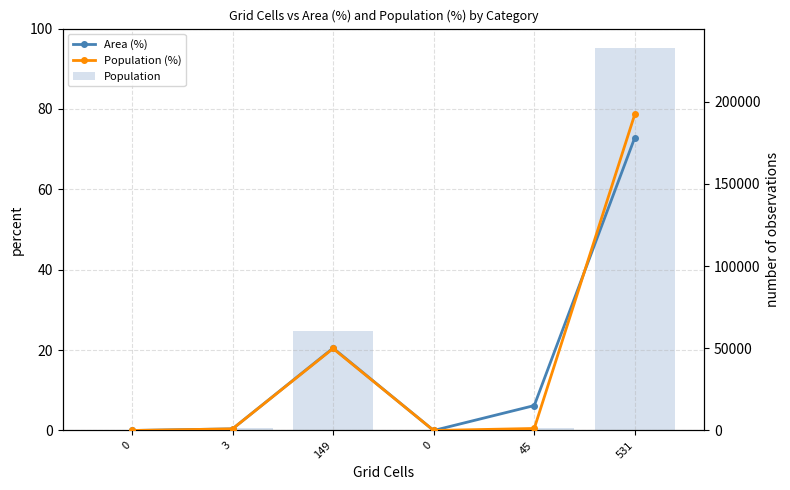

How many data points in Area (%) are less than 6?

3